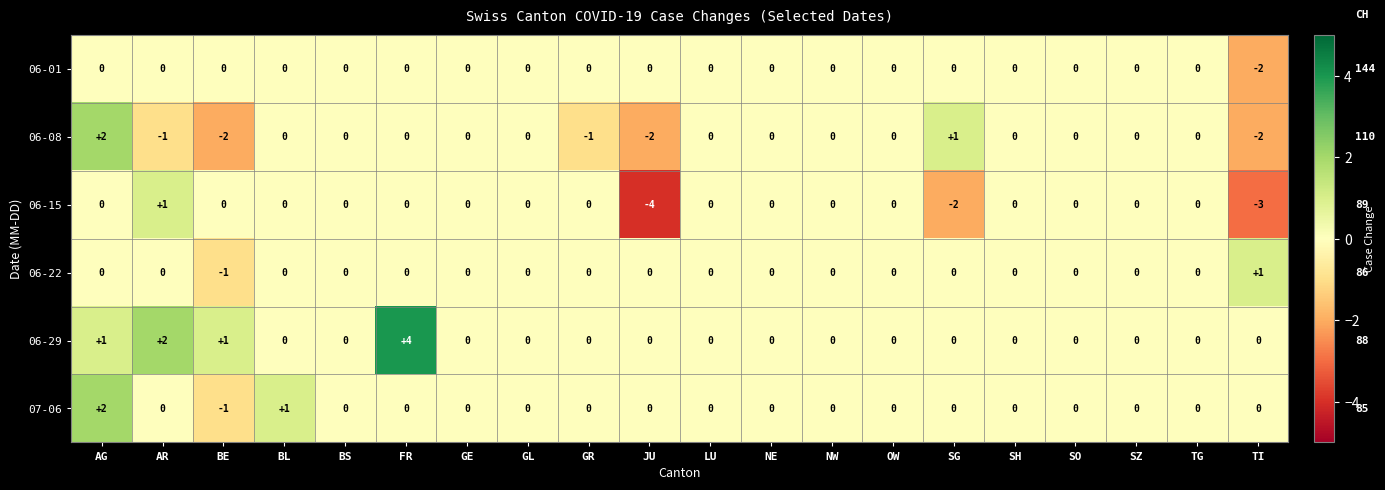

How many data points does each series have?

20